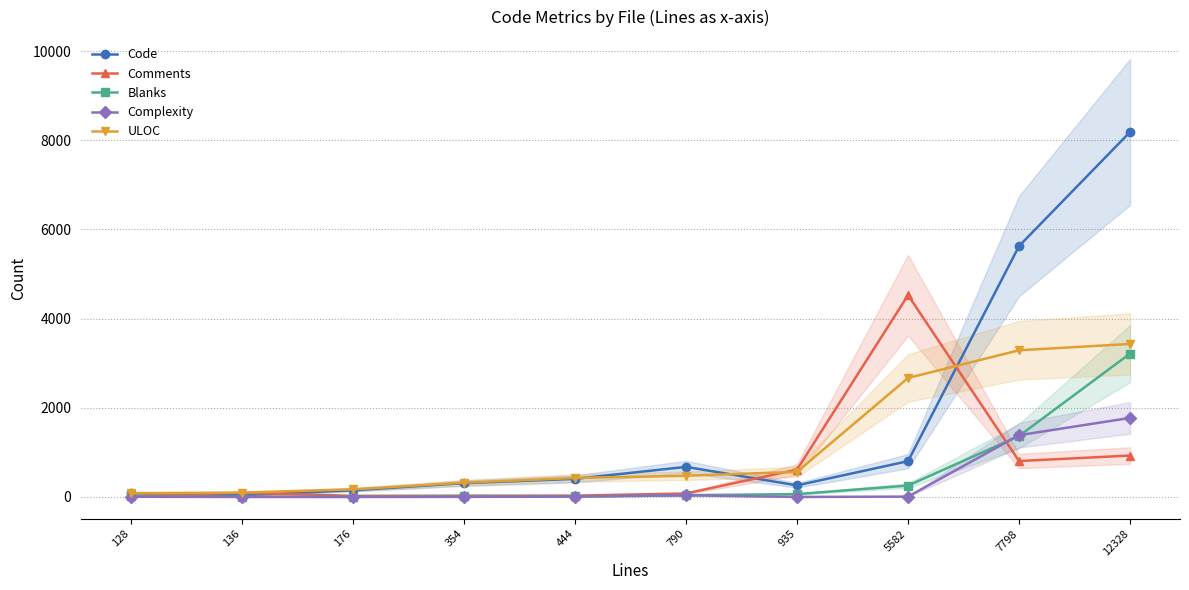

Reading left to right, transcribe all the data shown in this chart.

Code: 128=84	136=38	176=149	354=308	444=405	790=674	935=259	5582=802	7798=5626	12328=8185
Comments: 128=24	136=93	176=24	354=28	444=29	790=77	935=613	5582=4525	7798=805	12328=928
Blanks: 128=20	136=5	176=3	354=18	444=10	790=39	935=63	5582=255	7798=1367	12328=3215
Complexity: 128=4	136=0	176=0	354=2	444=8	790=36	935=0	5582=7	7798=1385	12328=1772
ULOC: 128=85	136=96	176=171	354=320	444=425	790=475	935=562	5582=2668	7798=3289	12328=3431